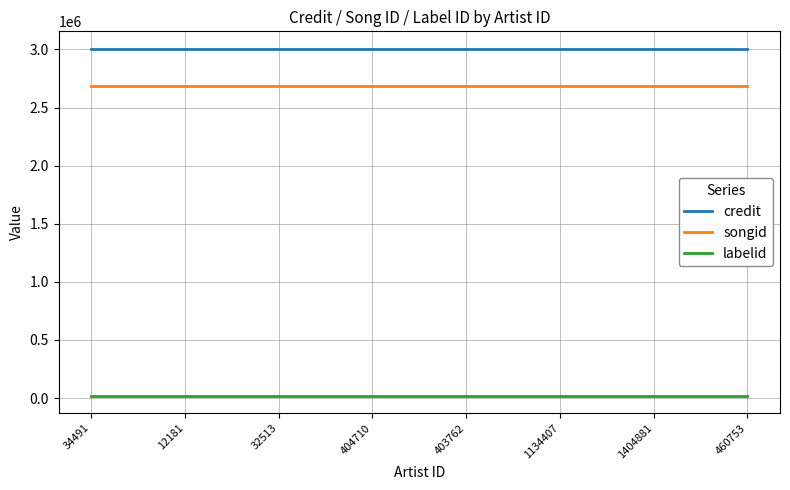

What is the maximum value for songid?

2684773